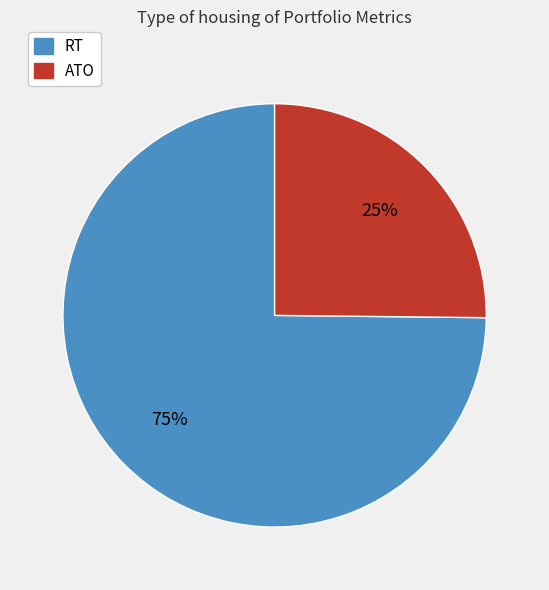

The ATO slice represents 25% of the pie. True or false?

True